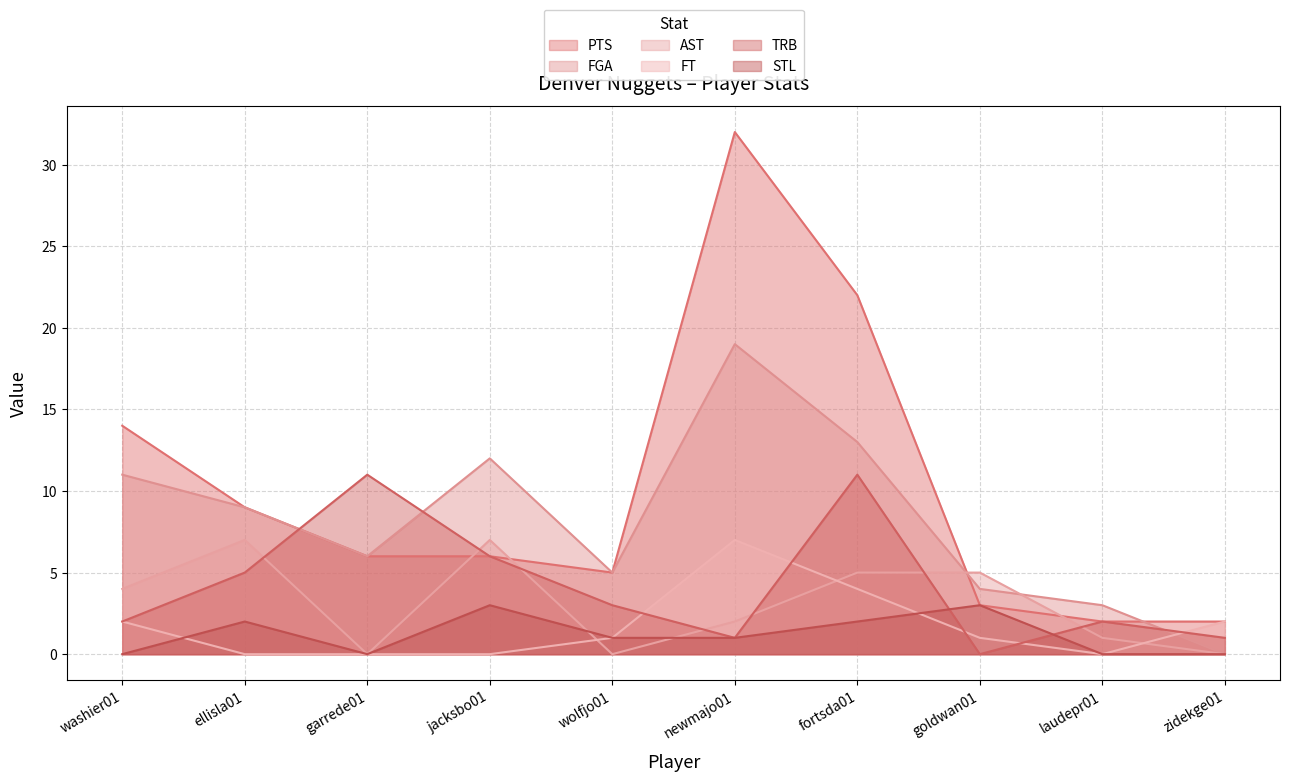

Which series has the largest range (max minus min)?

PTS